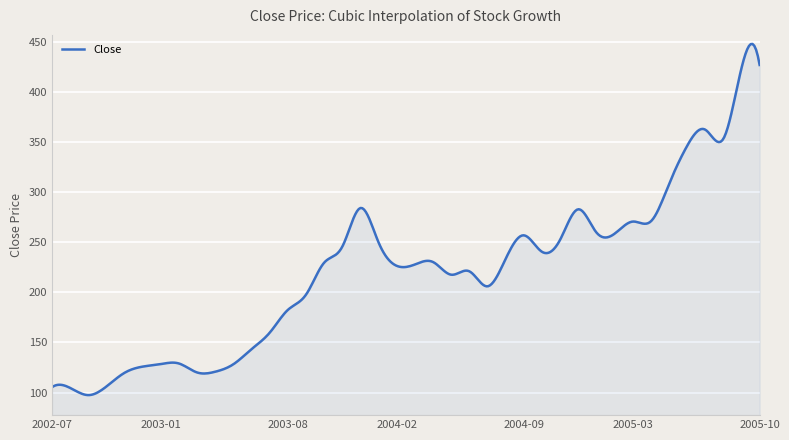

What is the difference between the maximum and minimum values?

350.3